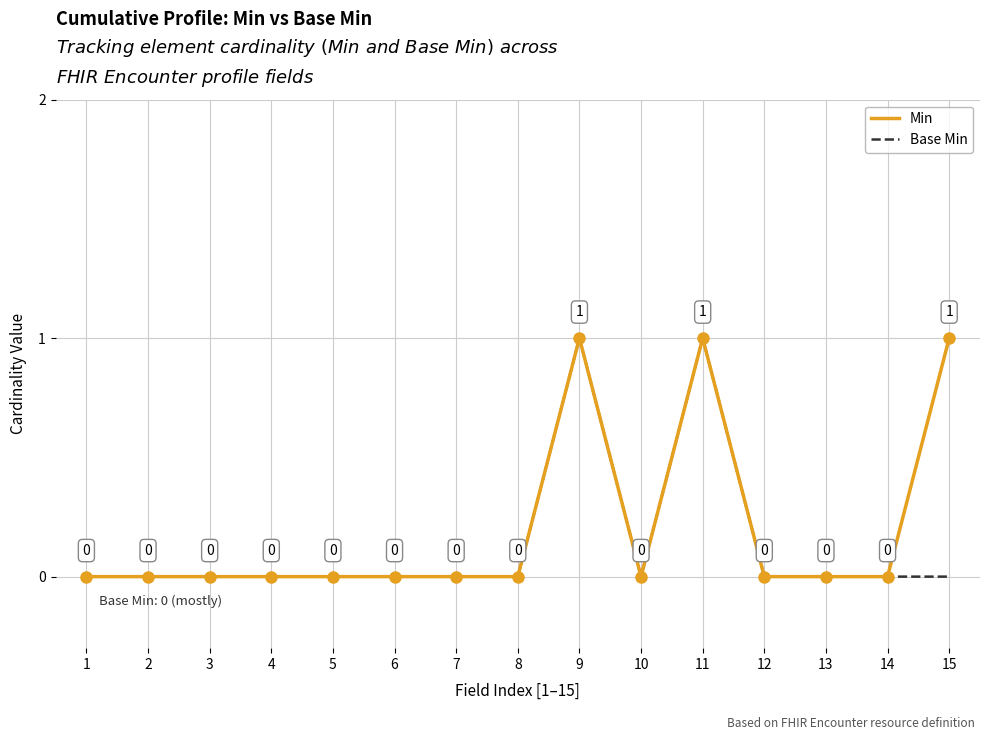

The value of Base Min at 11 is 1. True or false?

True